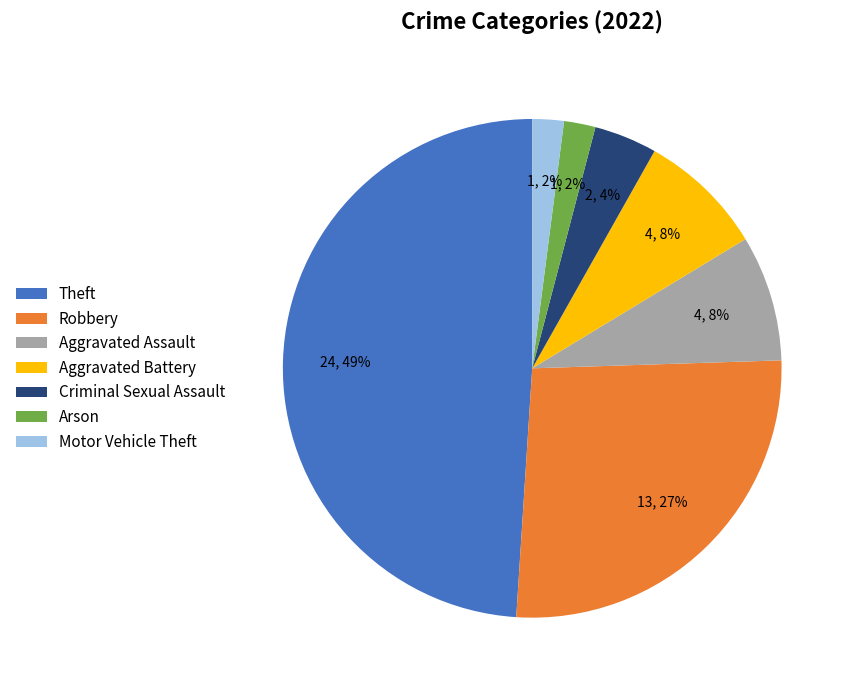

True or false: Aggravated Assault accounts for 28% of the total.

False